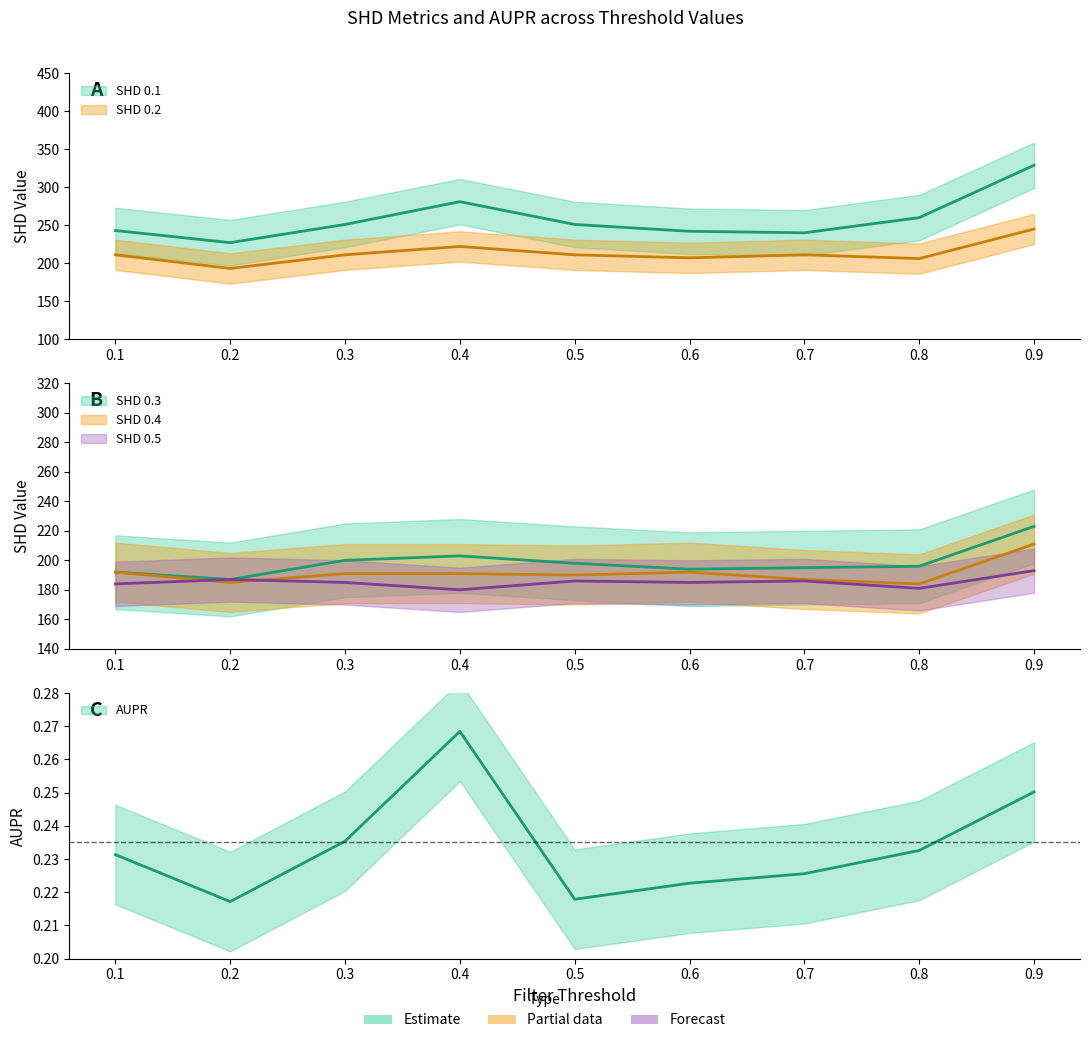

At how many categories does at least one series exceed 33?

9